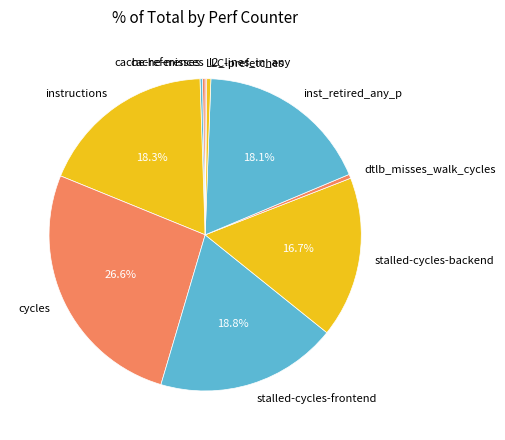

Is there a majority slice in this chart?

No